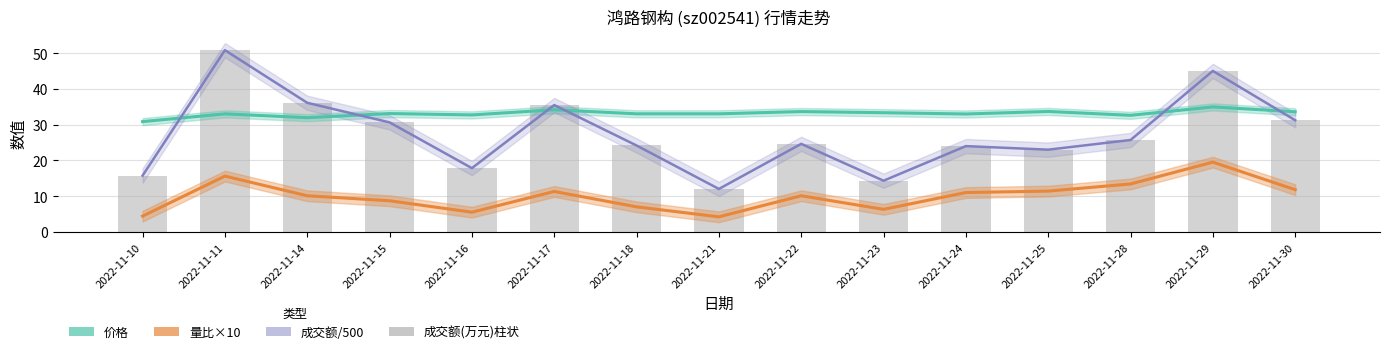

At which label does 成交额/500 reach its minimum?

2022-11-21